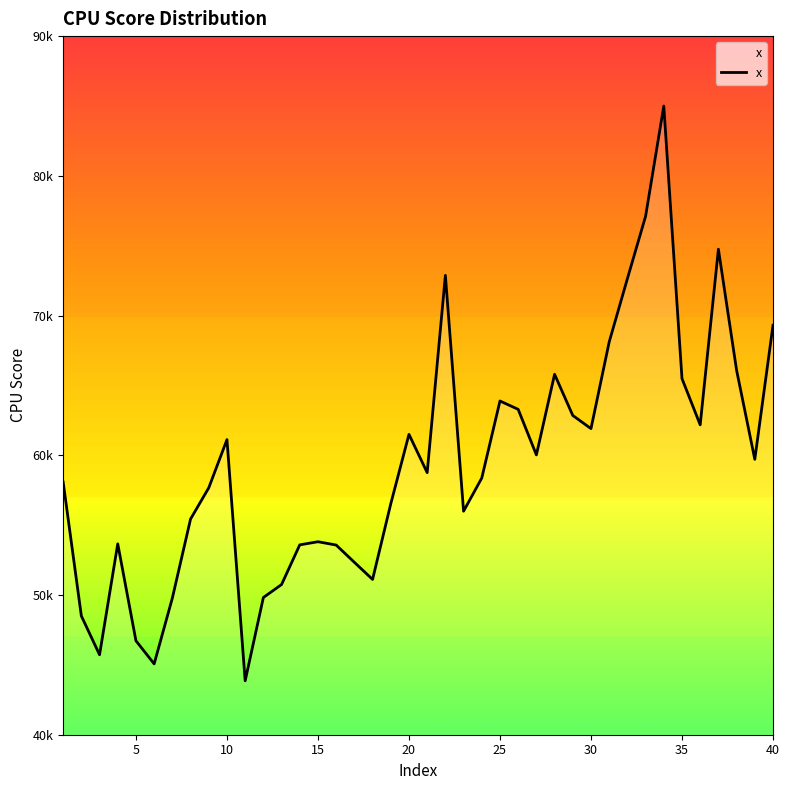

Is this an area chart (filled region under the line)?

Yes